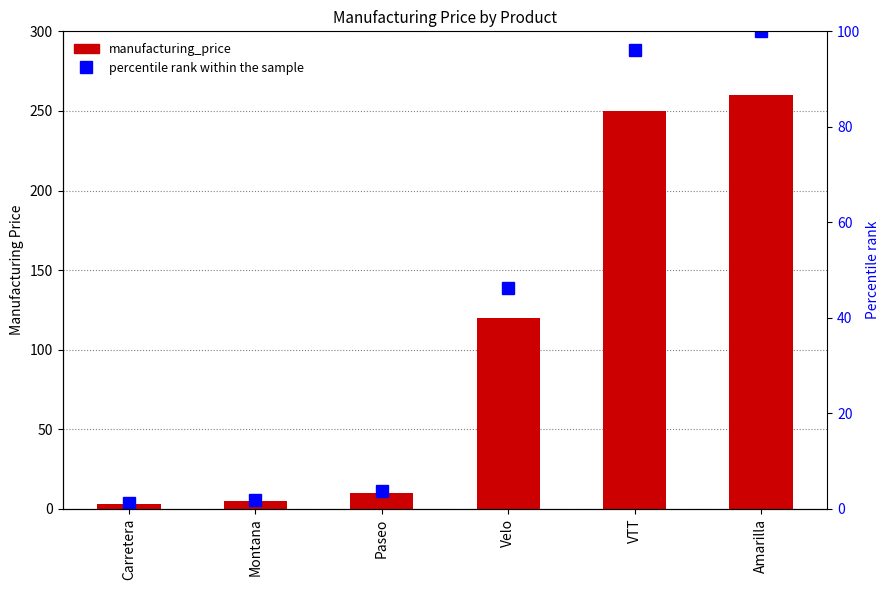

How many categories are shown in the chart?

6